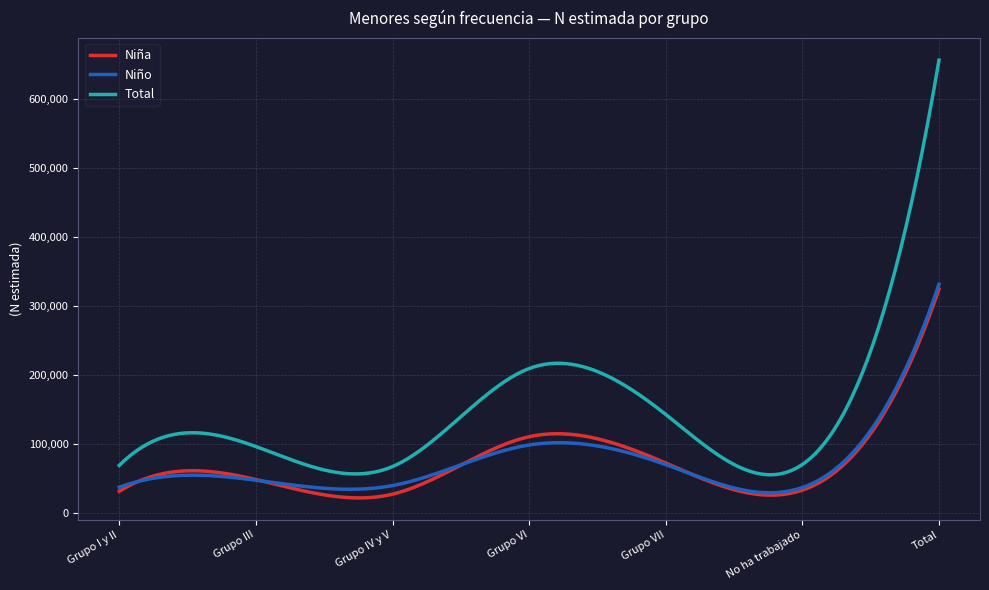

What is the smallest value displayed?

22085.5